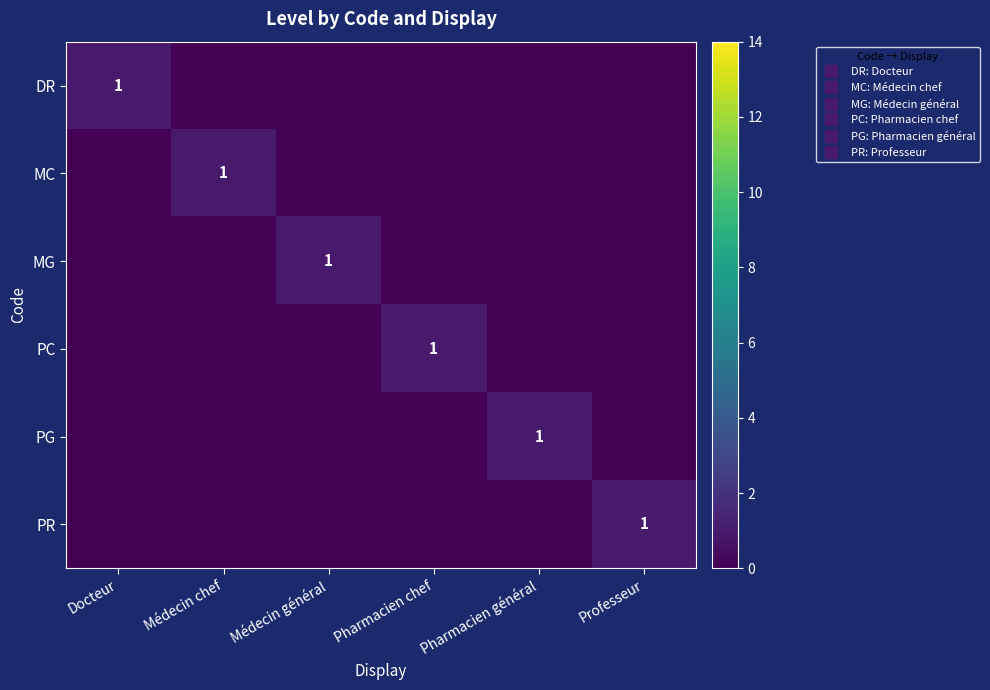

Which has a higher value, Pharmacien chef or Pharmacien général?

Pharmacien chef